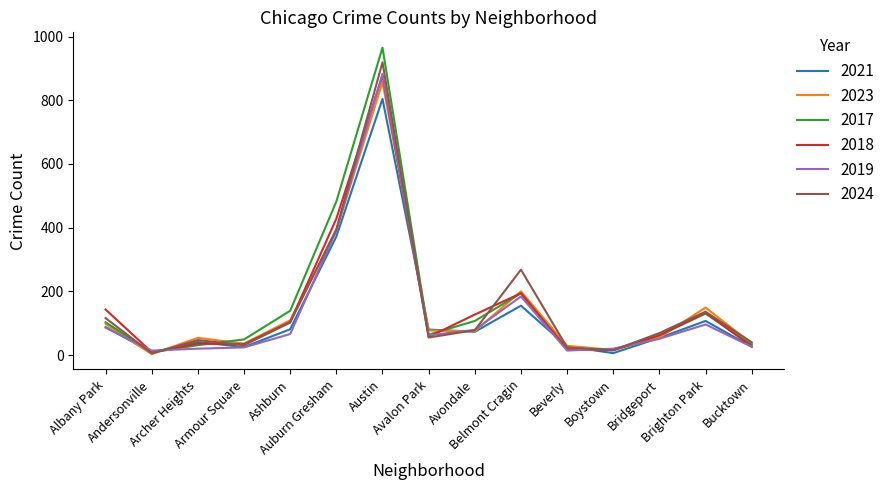

Which series has the largest range (max minus min)?

2017